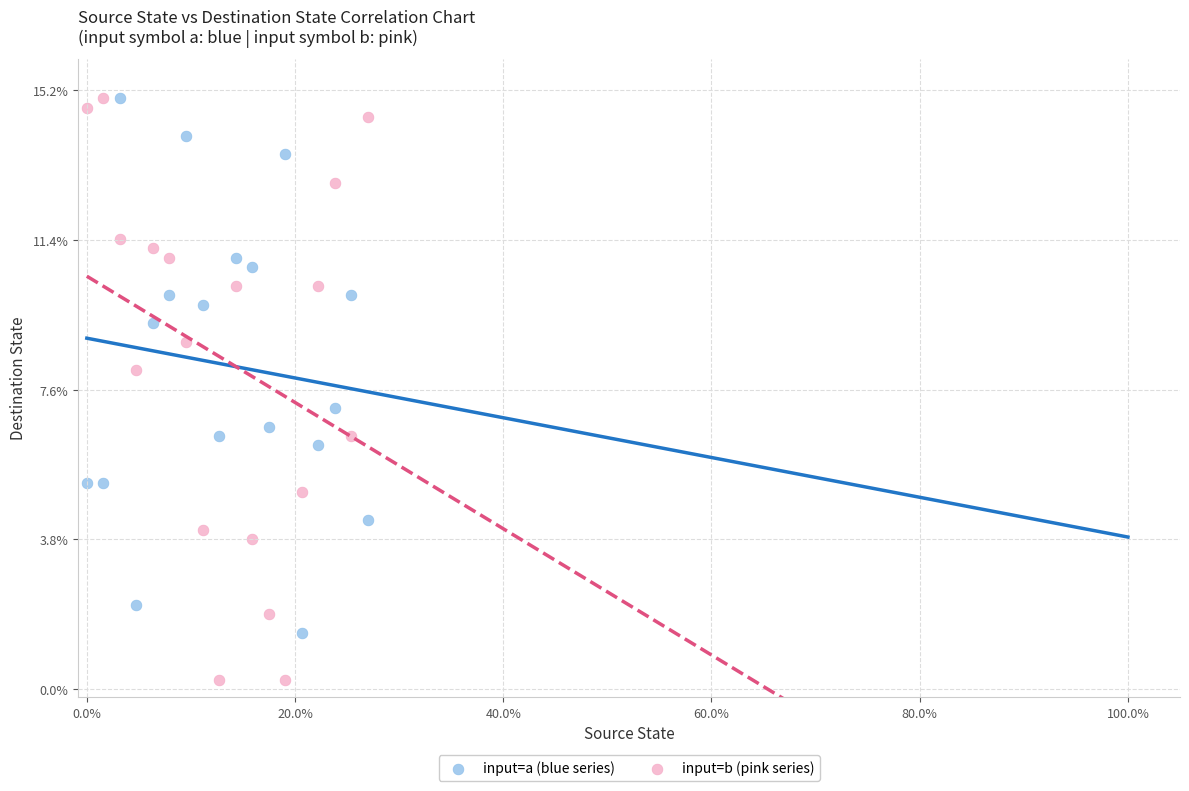

What are all the series names shown in the legend?

input=a (blue series), input=b (pink series)